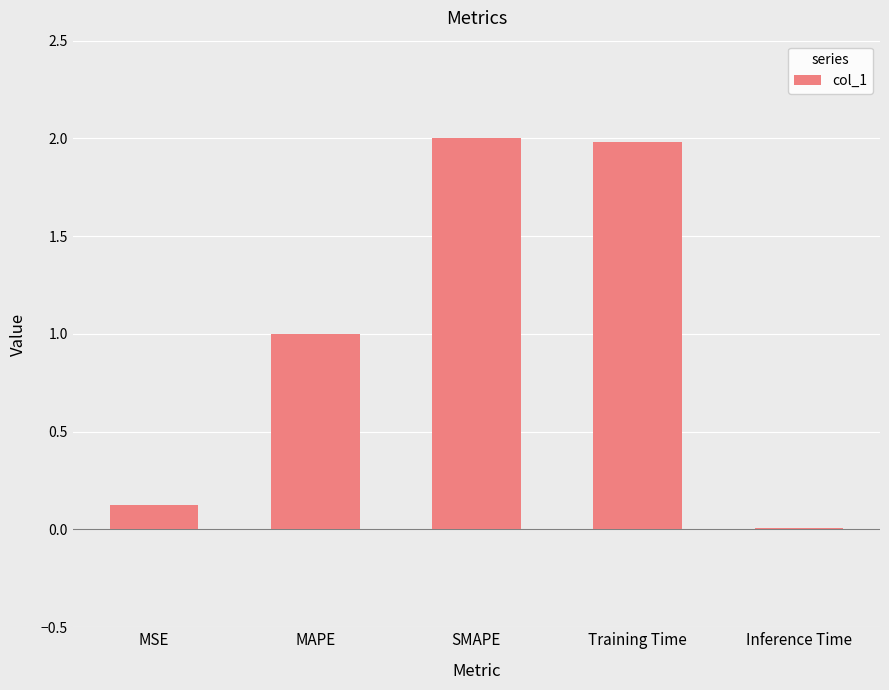

What is the label of the 1st bar from the left?

MSE